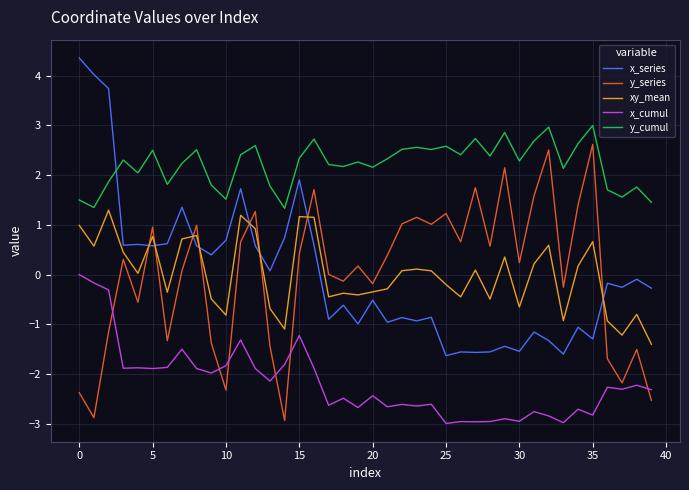

Is this an area chart (filled region under the line)?

No